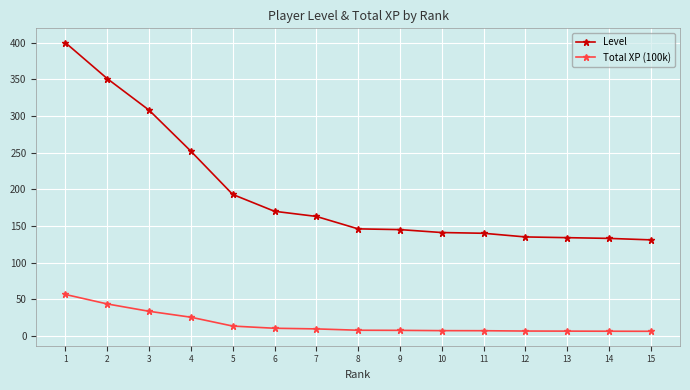

The value of Total XP (100k) at 9 is 7.5. True or false?

True